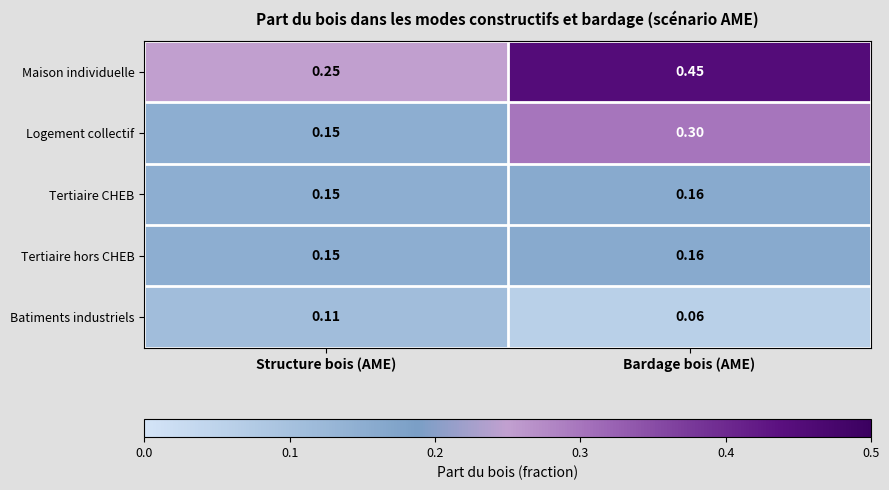

Which category has the highest value in the Batiments industriels series?

Structure bois (AME)